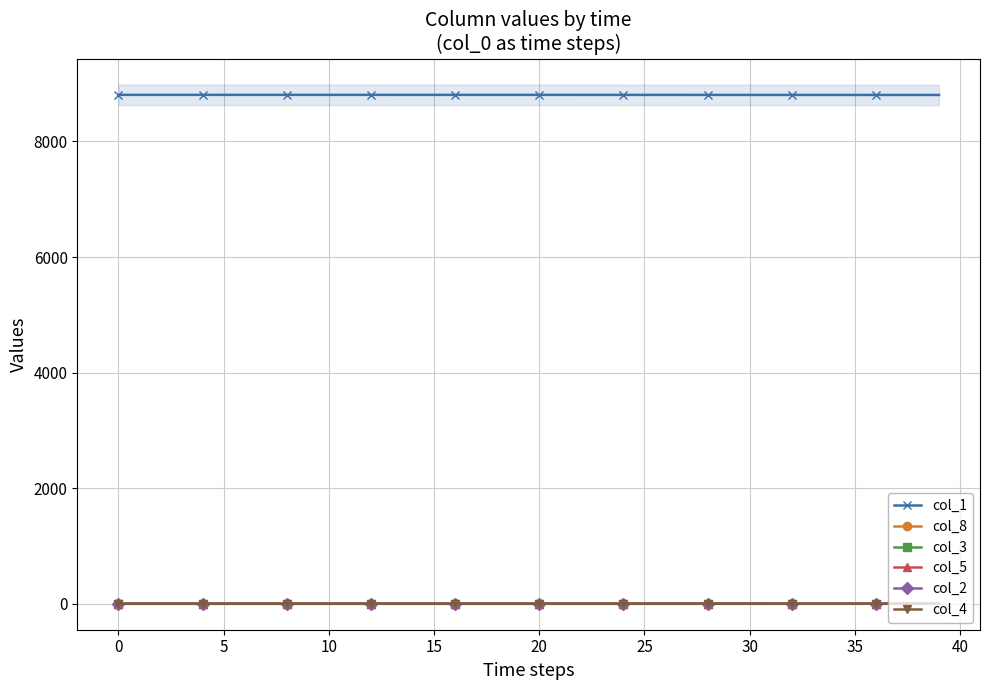

How many lines are shown in the chart?

6